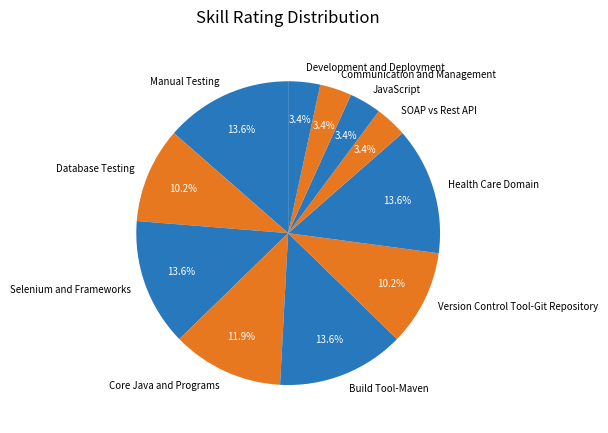

What percentage is NOT represented by Core Java and Programs?

88.1%